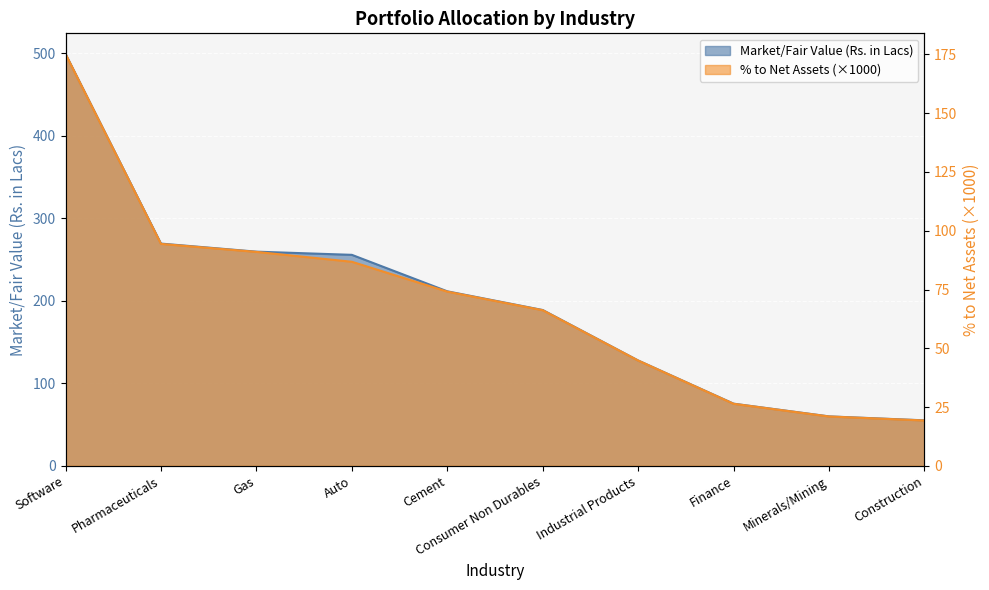

Between Gas and Construction, which series saw the biggest shift?

Market/Fair Value (Rs. in Lacs)